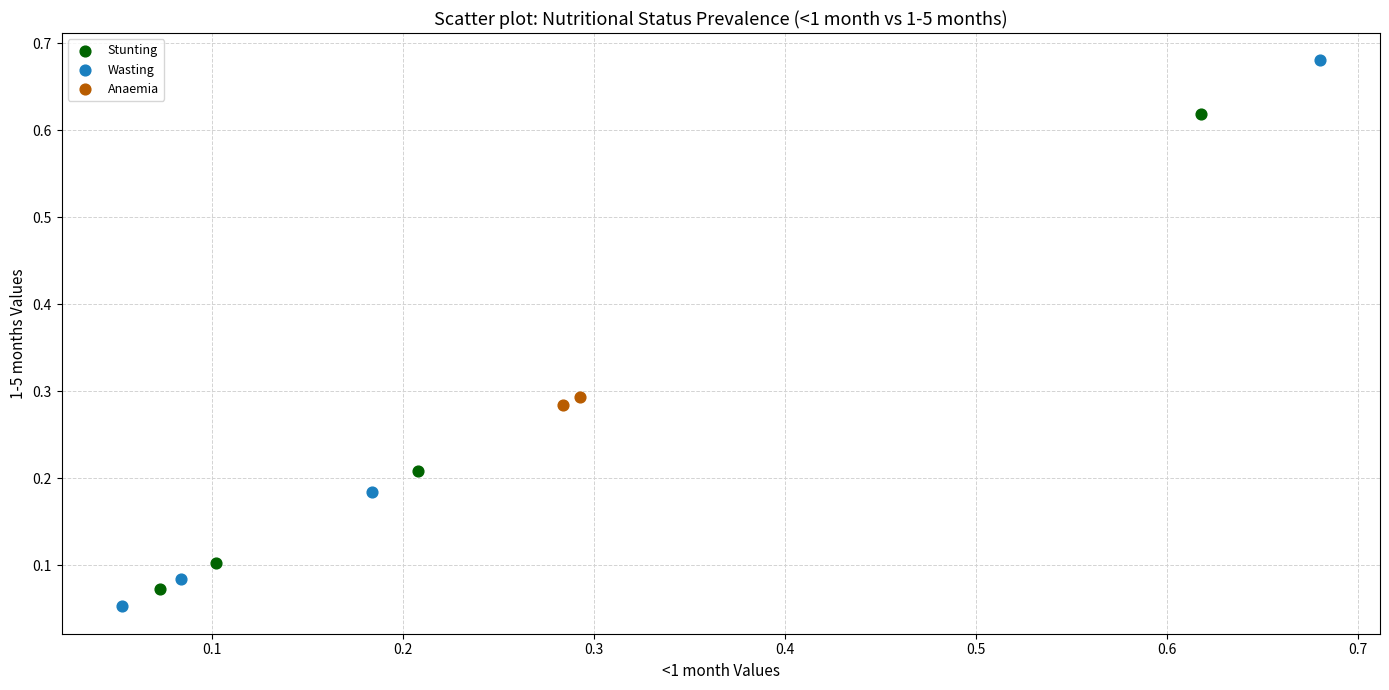

What are all the series names shown in the legend?

Stunting, Wasting, Anaemia